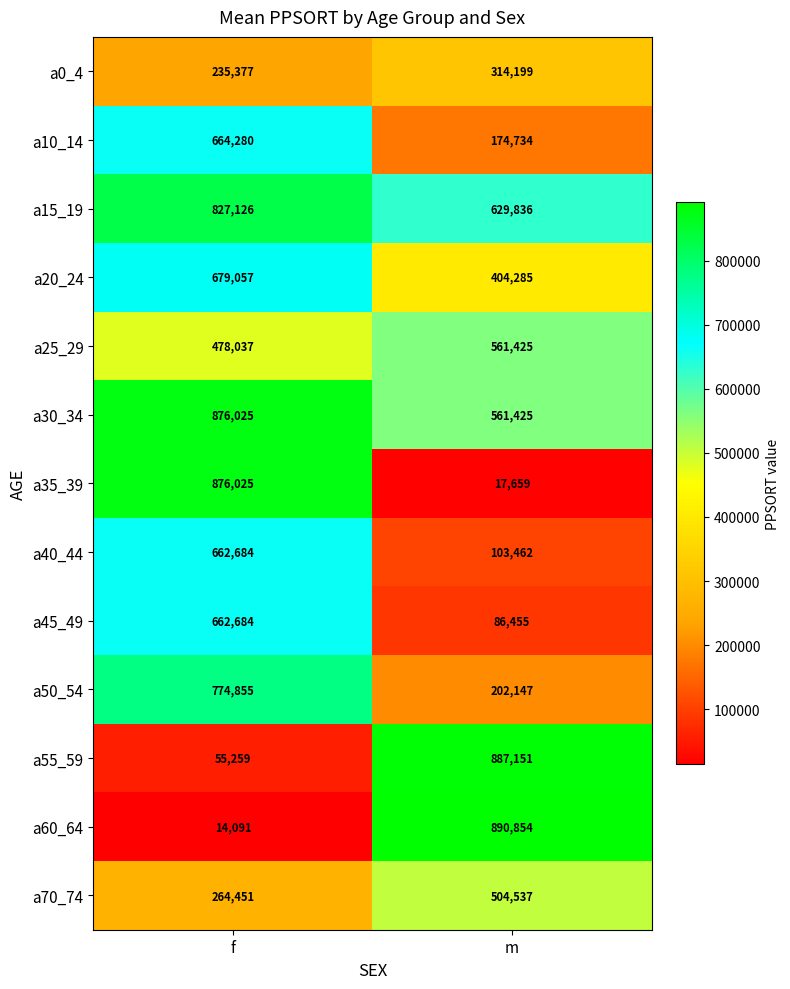

What is the difference between the maximum and minimum values in the a25_29 series?

83388